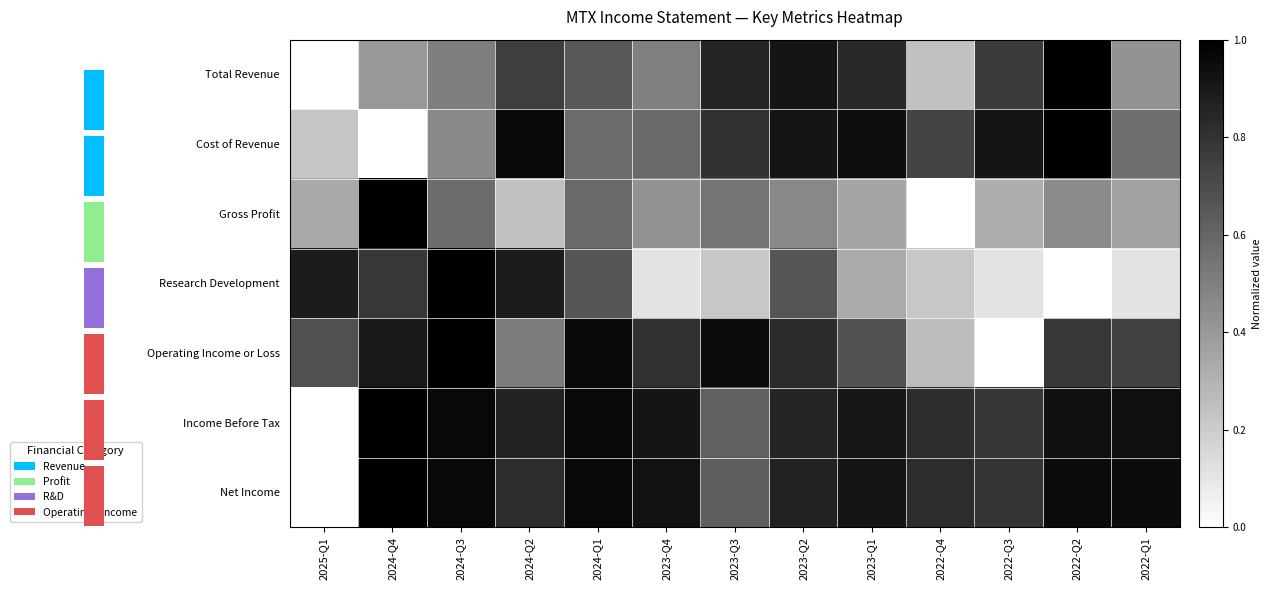

Rank the series at 2024-Q3 from highest to lowest value.

Research Development, Operating Income or Loss, Net Income, Income Before Tax, Gross Profit, Total Revenue, Cost of Revenue